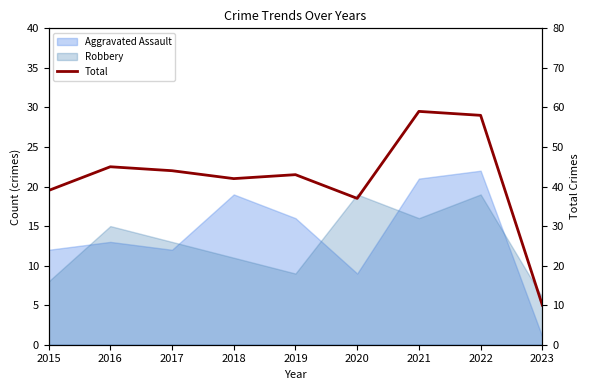

What is the change in value from 2015 to 2020?

-2